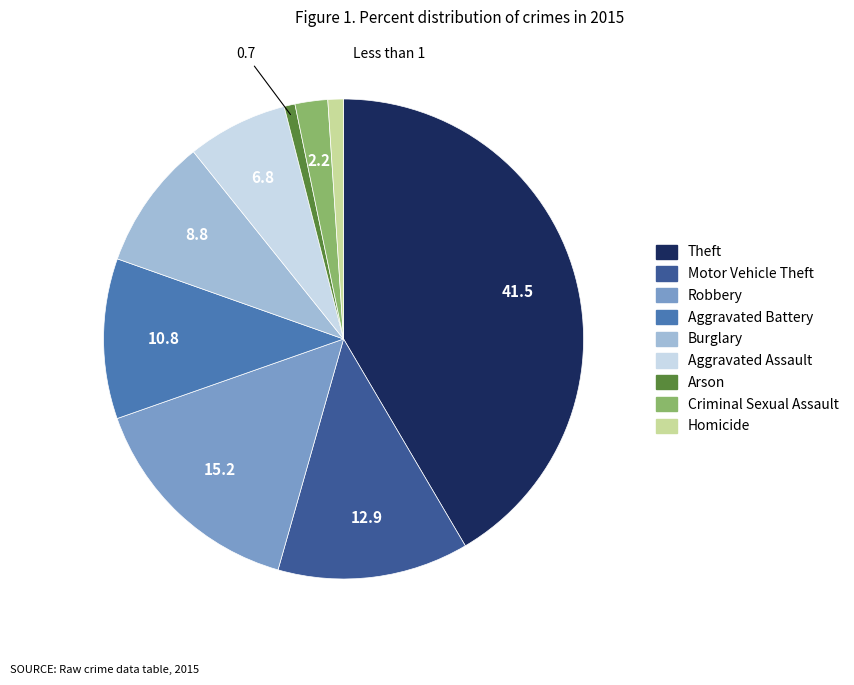

True or false: Arson accounts for 6% of the total.

False